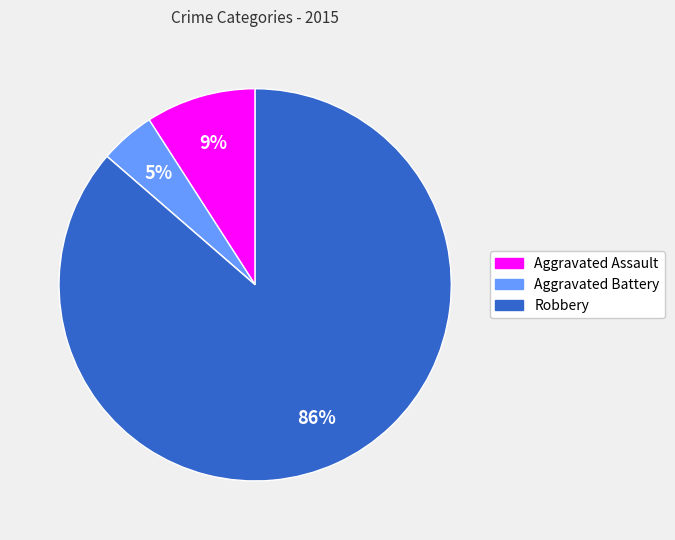

Is there any slice that represents more than half of the pie?

Yes